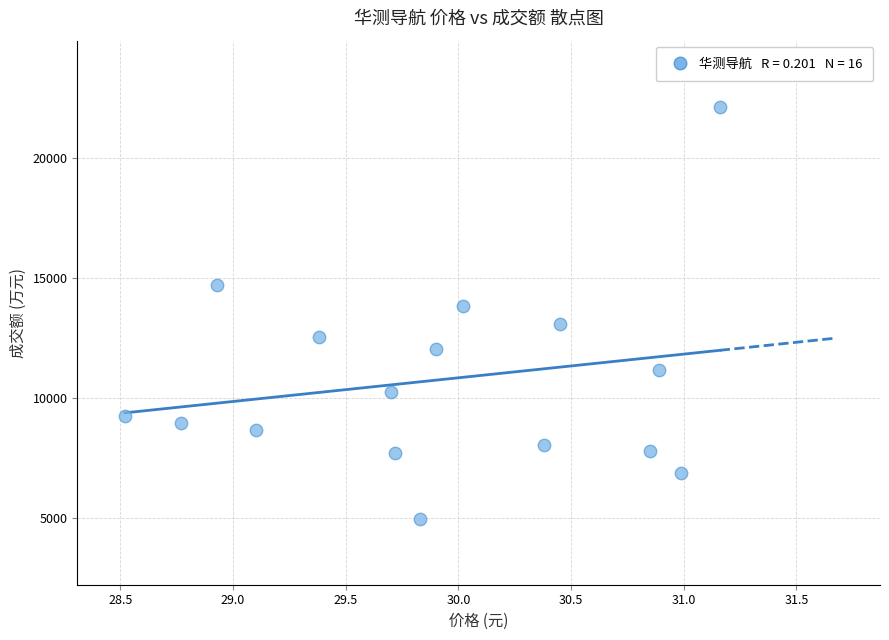

What is the range of Y values (max minus min)?

17147